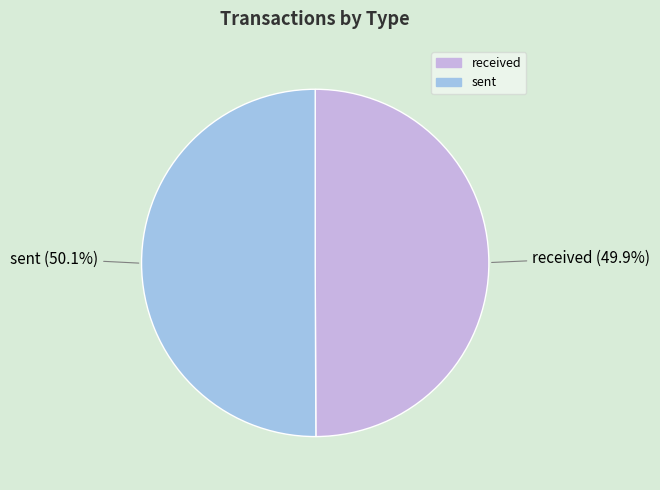

Does any single category account for the majority?

Yes